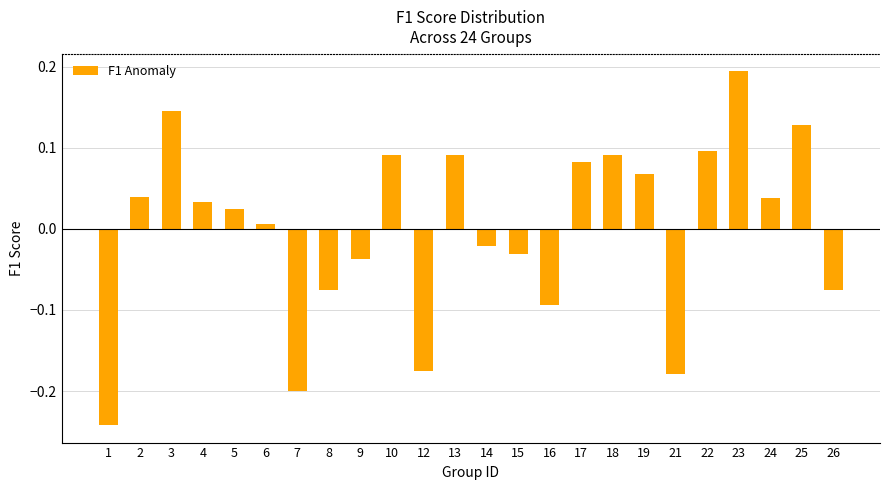

Where is the data nearest to the value 0?

6